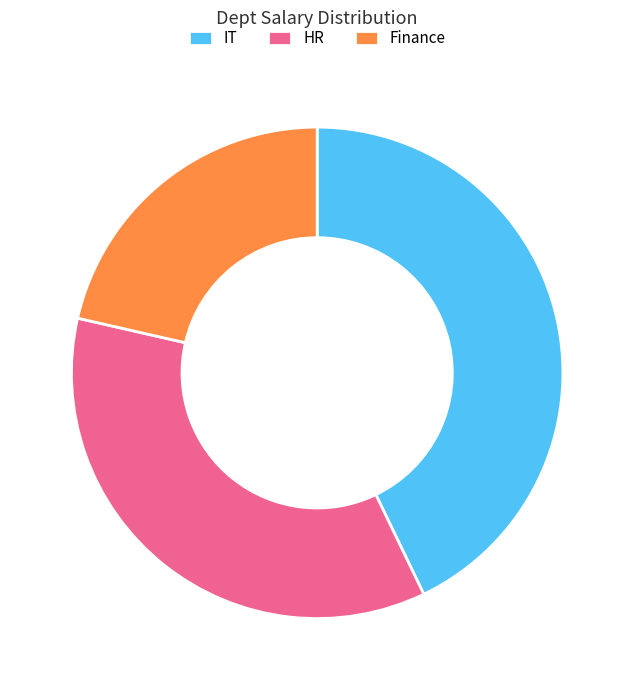

Which has a higher value, IT or HR?

IT